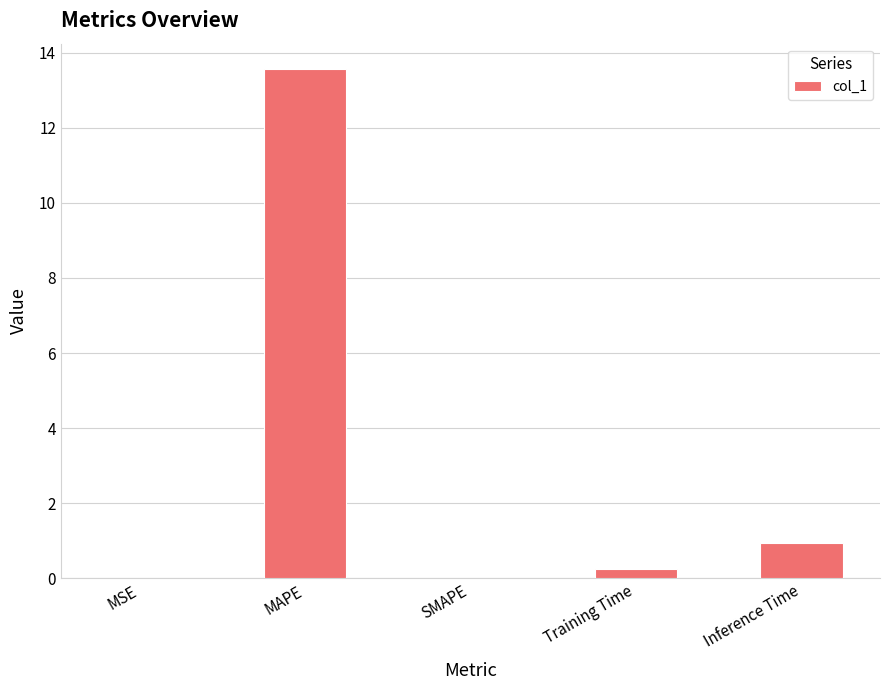

Is it true that the value at MAPE is 21.8?

False